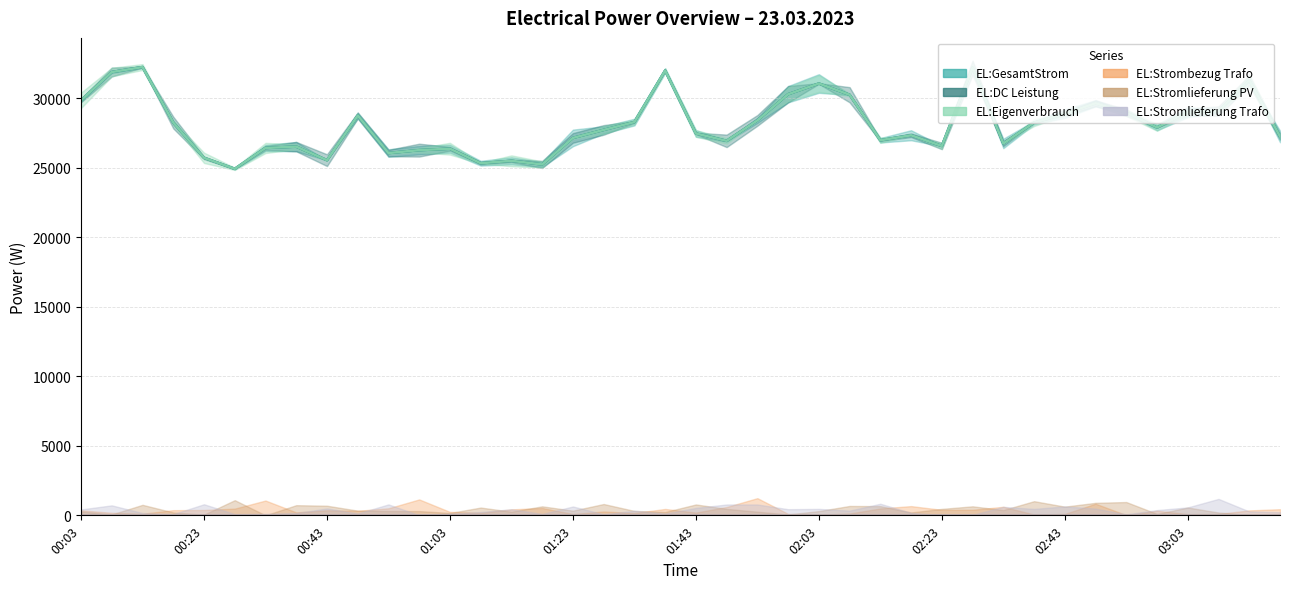

True or false: EL:Stromlieferung Trafo and EL:DC Leistung intersect in this chart.

False